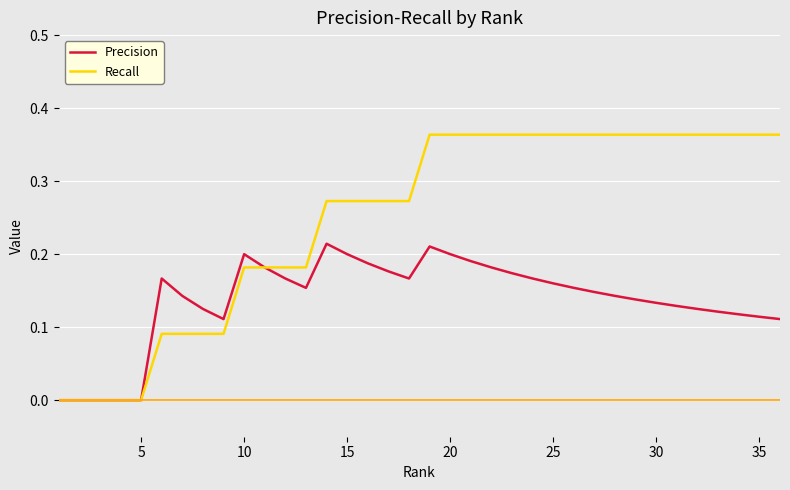

List the series in order of their overall mean, highest first.

Recall, Precision